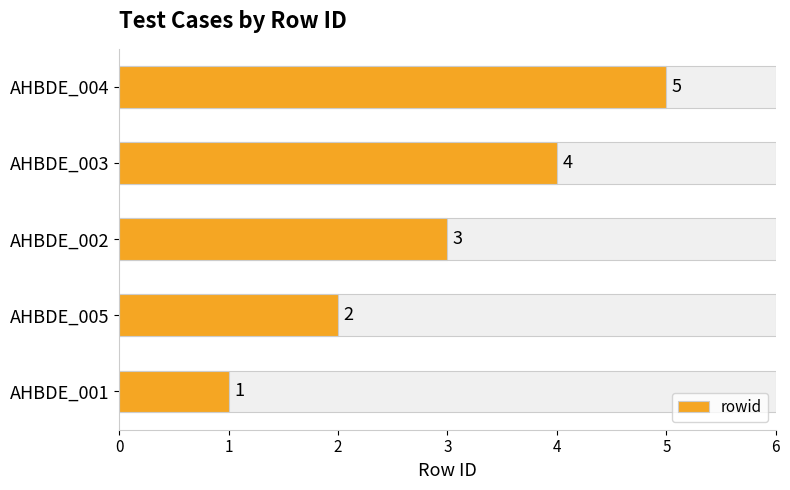

At which label is the value closest to 3?

AHBDE_002